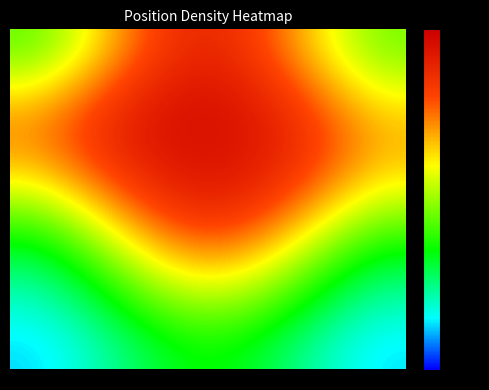

Reading left to right, extract all data points from this chart.

row_0: 0.2	0.2	0.3	0.4	0.4	0.4	0.4	0.3	0.2	0.2
row_1: 0.2	0.3	0.3	0.4	0.4	0.4	0.4	0.3	0.3	0.2
row_2: 0.3	0.3	0.3	0.4	0.4	0.4	0.4	0.3	0.3	0.3
row_3: 0.3	0.3	0.4	0.4	0.4	0.4	0.4	0.4	0.3	0.3
row_4: 0.3	0.3	0.4	0.4	0.4	0.4	0.4	0.4	0.3	0.3
row_5: 0.3	0.3	0.4	0.4	0.4	0.4	0.4	0.4	0.3	0.3
row_6: 0.3	0.3	0.4	0.4	0.4	0.4	0.4	0.4	0.3	0.3
row_7: 0.2	0.3	0.3	0.4	0.4	0.4	0.4	0.3	0.3	0.2
row_8: 0.2	0.2	0.3	0.3	0.4	0.4	0.3	0.3	0.2	0.2
row_9: 0.2	0.2	0.2	0.3	0.3	0.3	0.3	0.3	0.2	0.2
row_10: 0.1	0.2	0.2	0.3	0.3	0.3	0.3	0.2	0.2	0.1
row_11: 0.1	0.1	0.2	0.2	0.2	0.2	0.2	0.2	0.1	0.1
row_12: 0.1	0.1	0.1	0.2	0.2	0.2	0.2	0.1	0.1	0.1
row_13: 0.1	0.1	0.1	0.2	0.2	0.2	0.2	0.1	0.1	0.1
row_14: 0.1	0.1	0.1	0.1	0.2	0.2	0.1	0.1	0.1	0.1